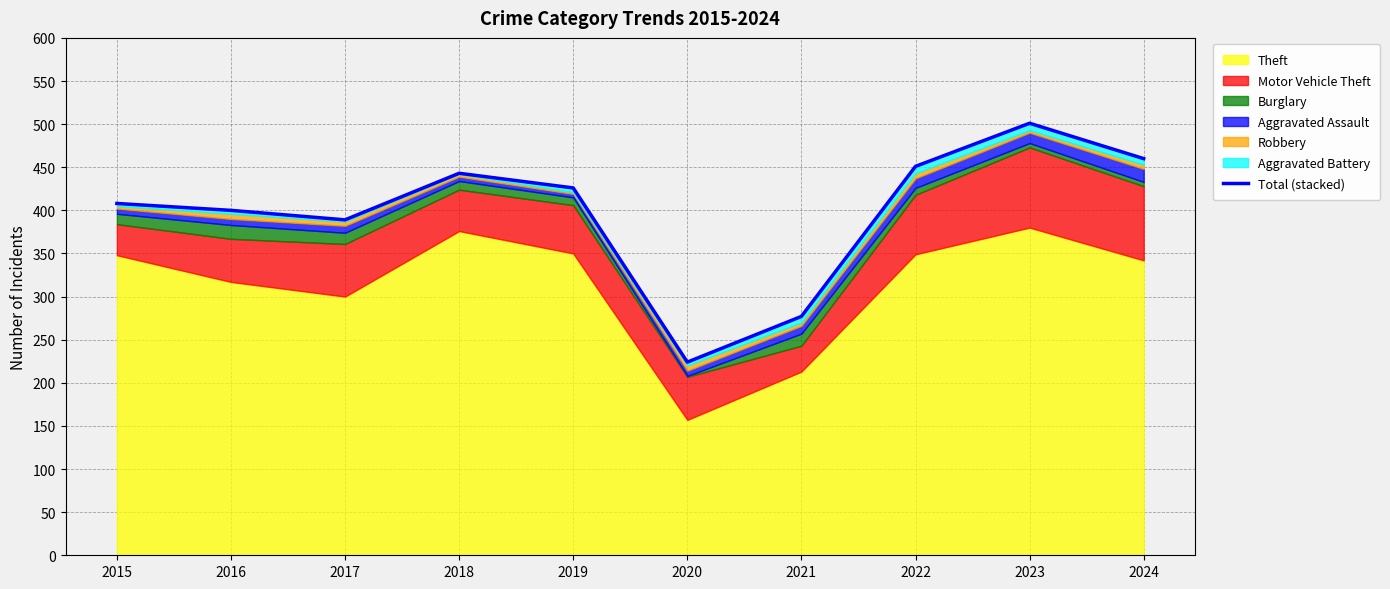

At which label does the data first exceed 426?

2018